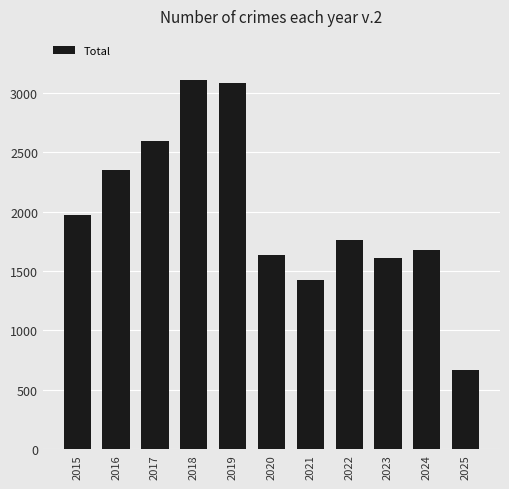

Is it true that the value at 2018 is 3105?

True